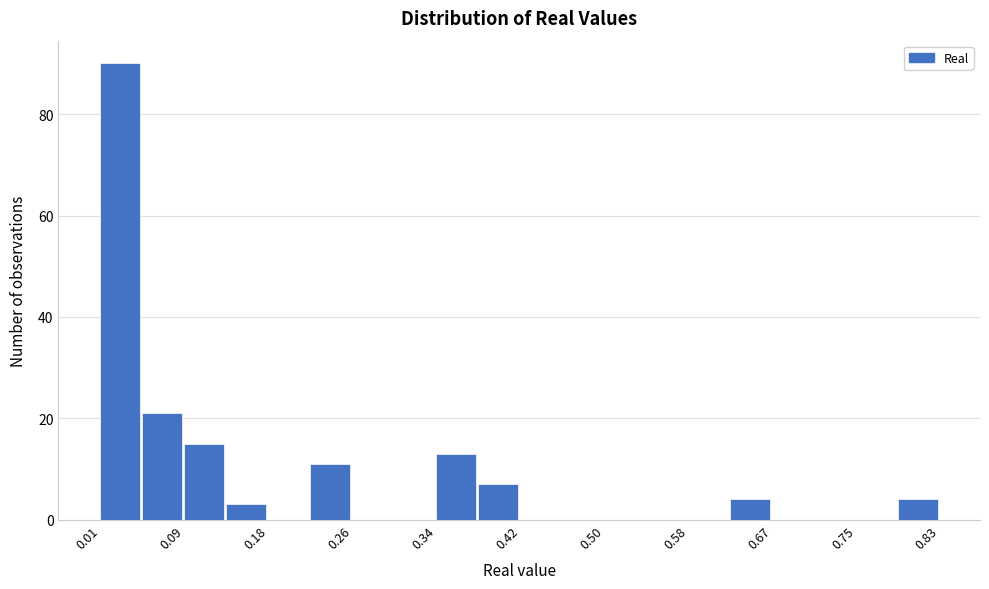

Over which range of the x-axis is the bar tallest?

0.01 to 0.05